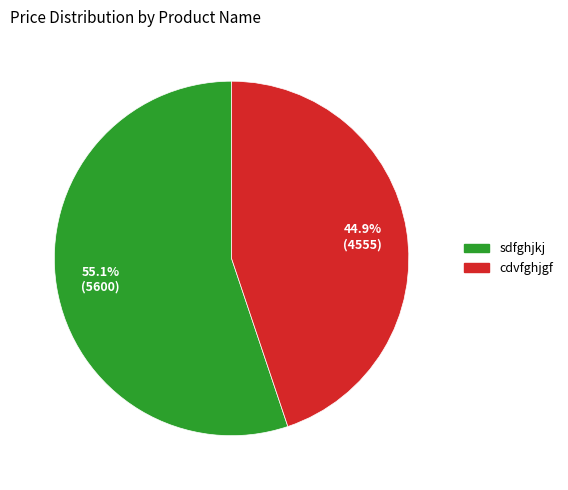

How many slices are in this pie chart?

2